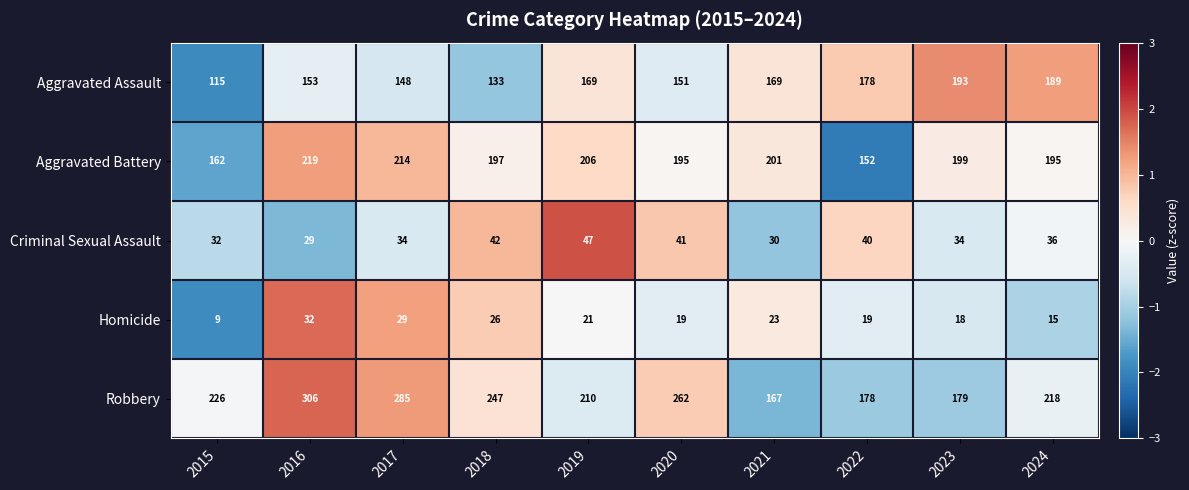

At which category is the sum across all series the highest?

2016